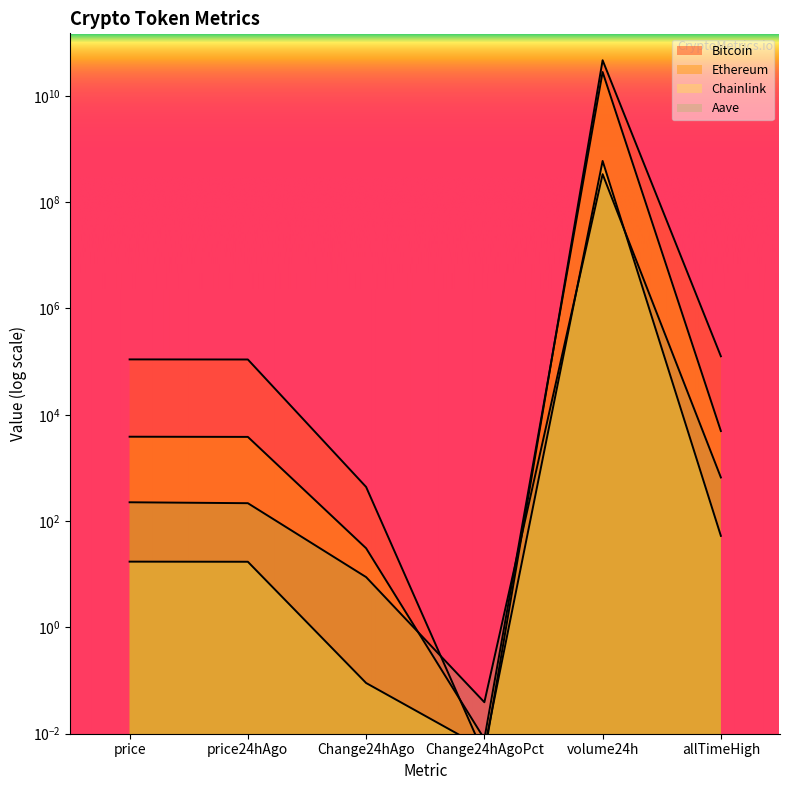

Reading left to right, transcribe all the data shown in this chart.

Bitcoin: 110135.0	109696.0	439.0	0.0	46739248129.0	126080.0
Ethereum: 3868.0	3837.2	30.8	0.0	28072045448.0	4946.1
Chainlink: 17.3	17.2	0.1	0.0	596058926.0	52.7
Aave: 226.0	217.2	8.8	0.0	336060362.0	661.7